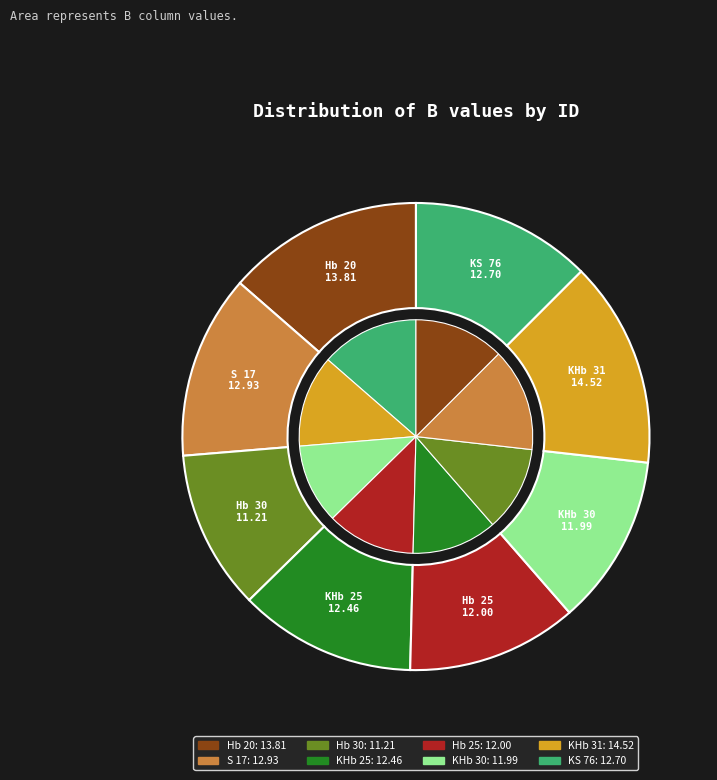

To the nearest percent, what is the combined percentage of Hb 30 and KS 76?

24%